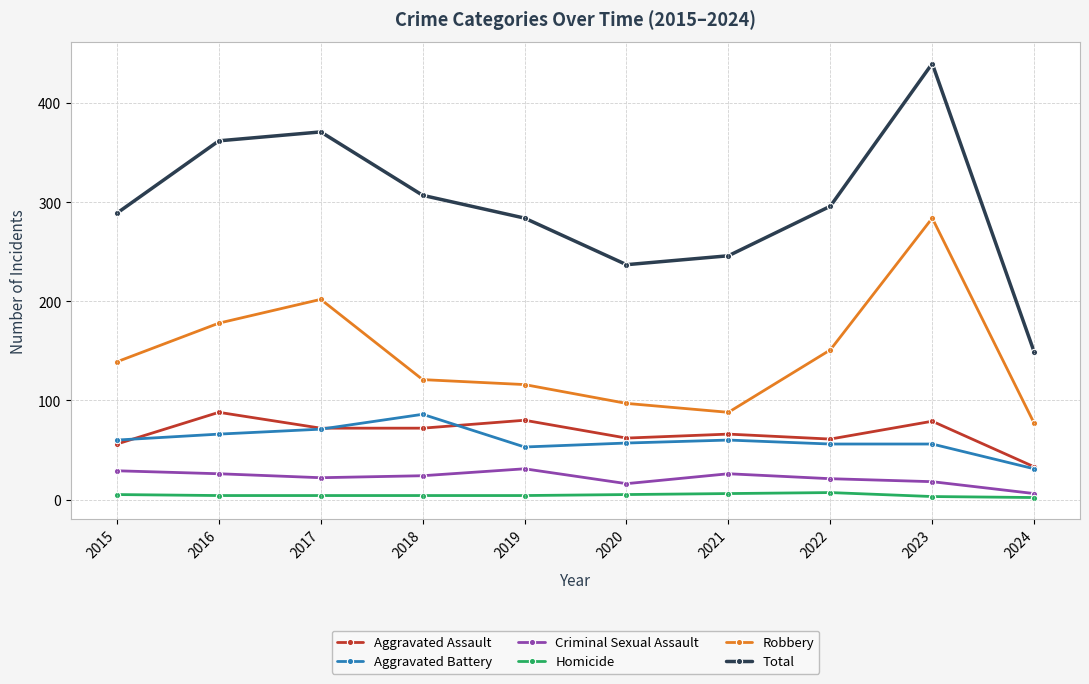

At which category is the sum across all series the highest?

2023